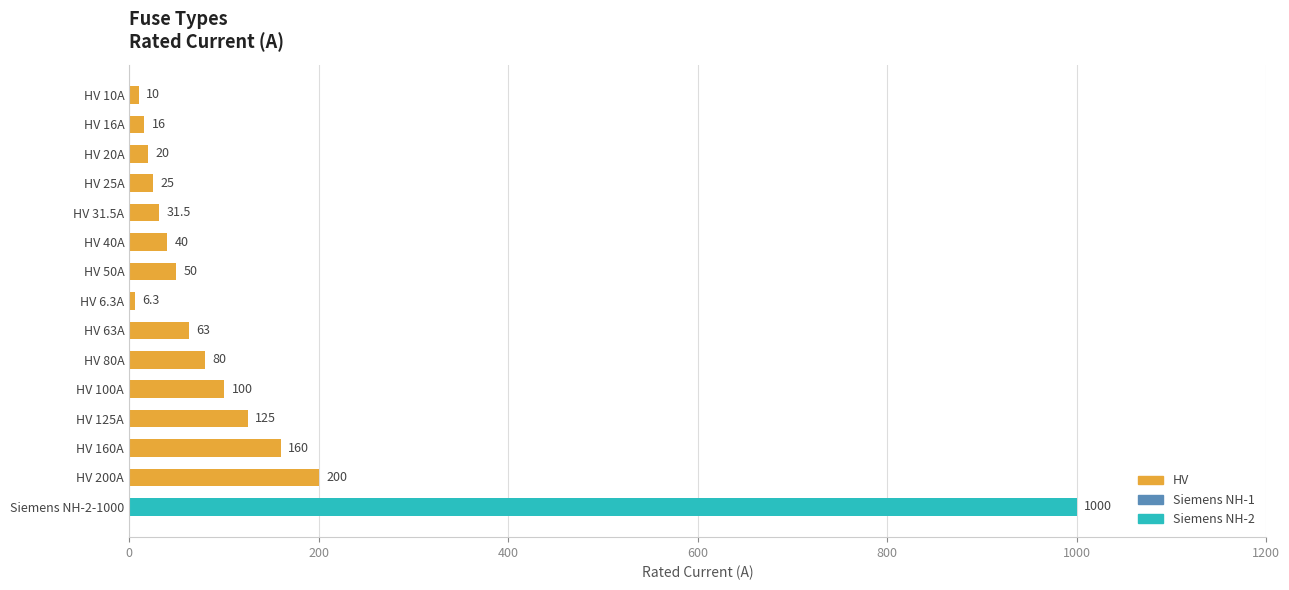

Where is the data nearest to the value 503?

HV 200A